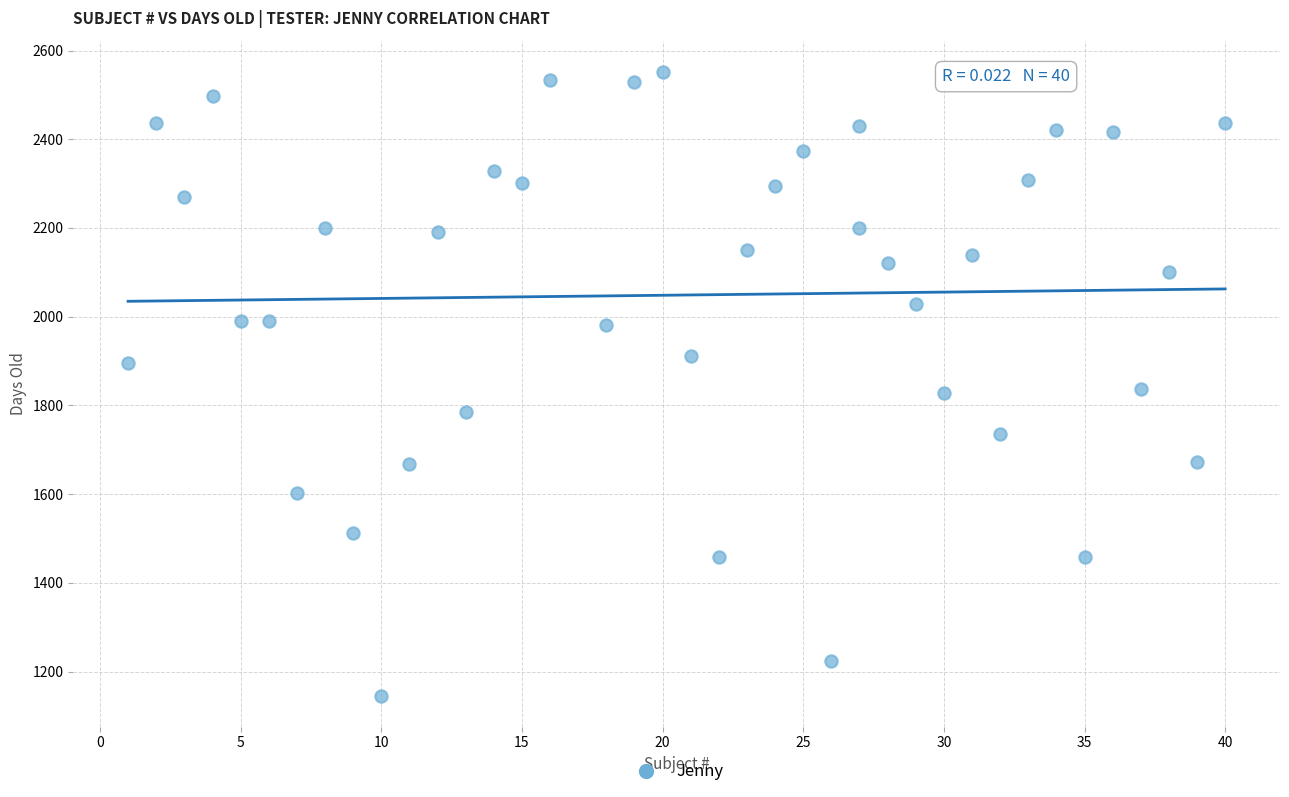

What is the range of Y values (max minus min)?

1406